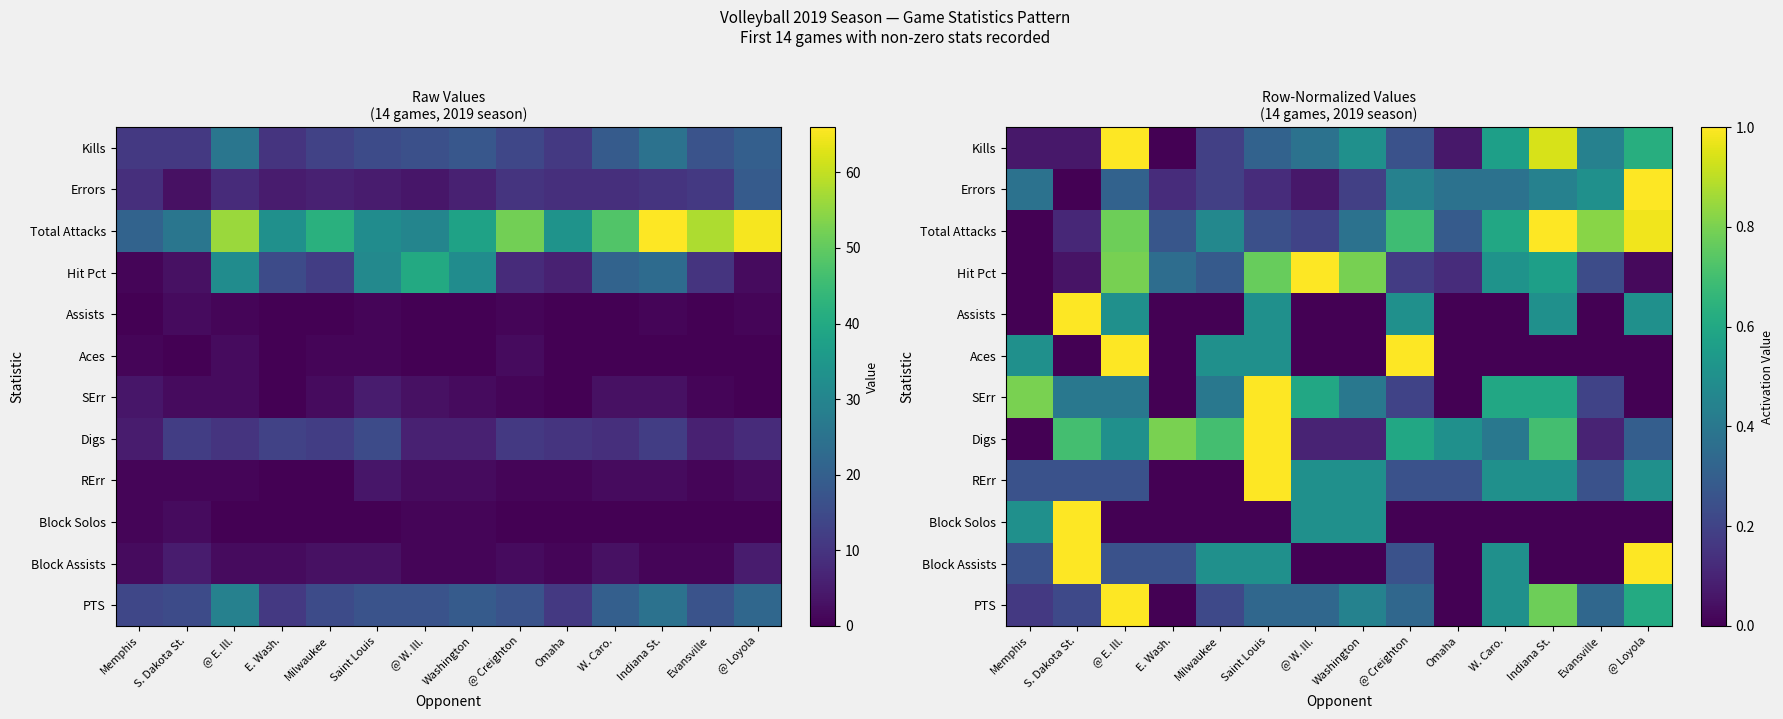

What is the highest value of the Block Assists series?

1.0